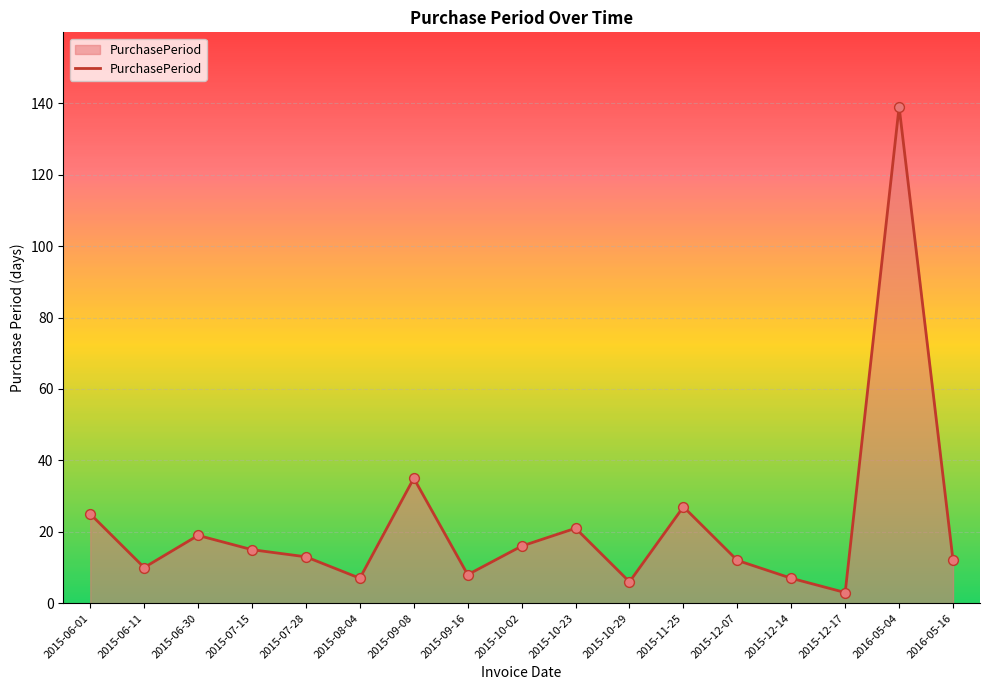

Between 2015-09-16 and 2015-12-17, which is larger?

2015-09-16